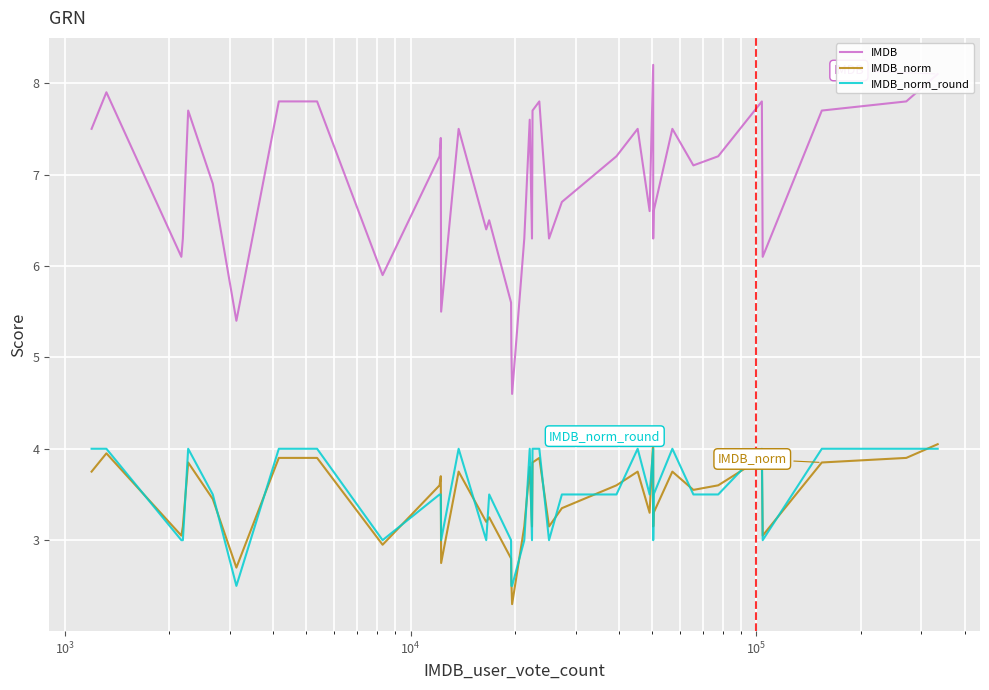

What is the lowest value of the IMDB series?

4.6